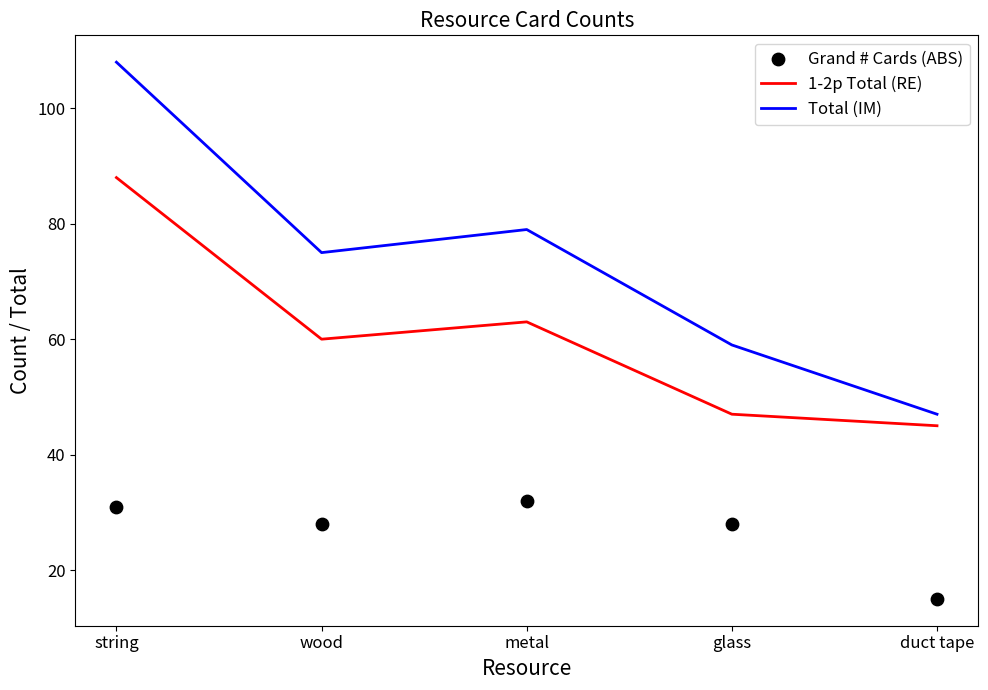

Which series contains the lowest Y value?

Grand # Cards (ABS)